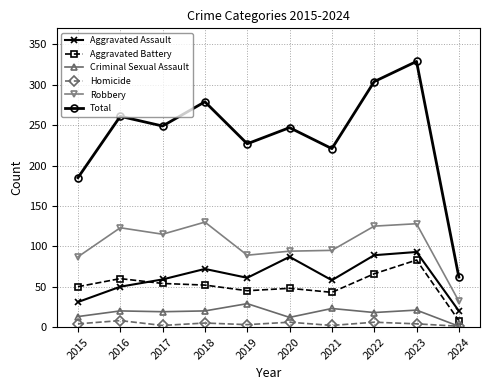

Does the chart display data point markers on the line(s)?

Yes